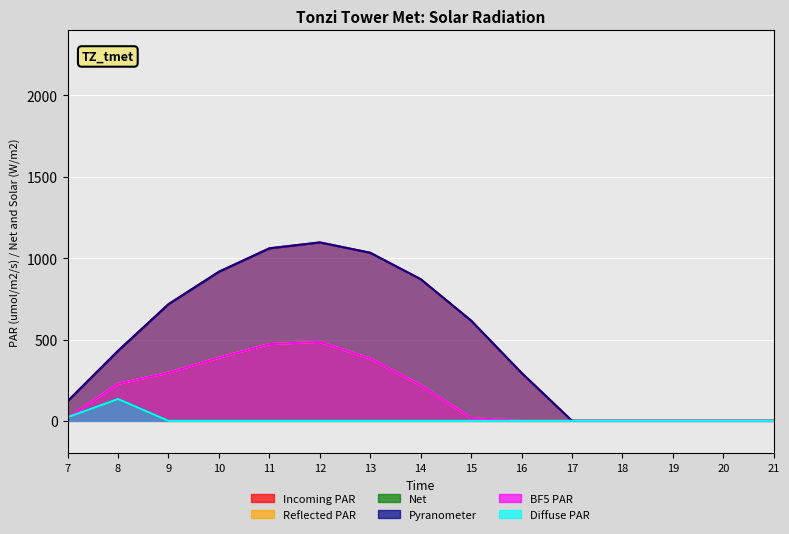

Which series has the largest range (max minus min)?

Incoming PAR